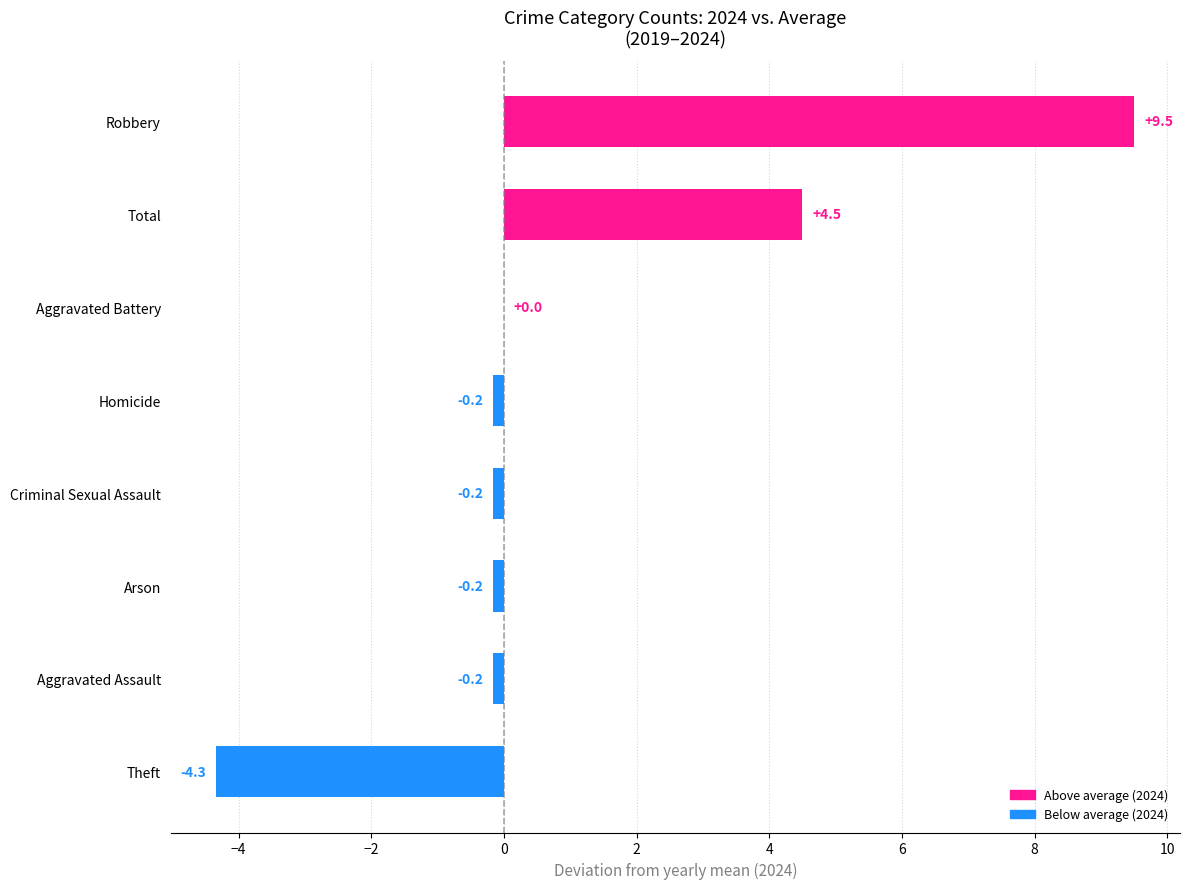

At which label is the value closest to 2?

Aggravated Battery